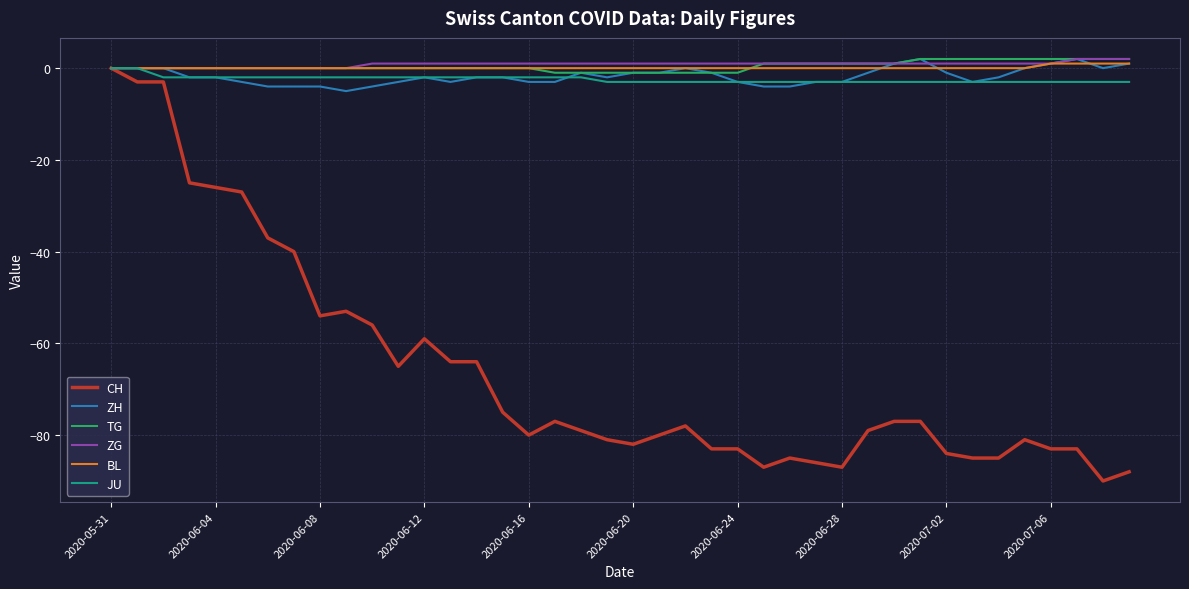

Reading right to left, extract all data points from this chart.

CH: -88	-90	-83	-83	-81	-85	-85	-84	-77	-77	-79	-87	-86	-85	-87	-83	-83	-78	-80	-82	-81	-79	-77	-80	-75	-64	-64	-59	-65	-56	-53	-54	-40	-37	-27	-26	-25	-3	-3	0
ZH: 1	0	2	1	0	-2	-3	-1	2	1	-1	-3	-3	-4	-4	-3	-1	0	-1	-1	-2	-1	-3	-3	-2	-2	-3	-2	-3	-4	-5	-4	-4	-4	-3	-2	-2	0	0	0
TG: 2	2	2	2	2	2	2	2	2	1	1	1	1	1	1	-1	-1	-1	-1	-1	-1	-1	-1	0	0	0	0	0	0	0	0	0	0	0	0	0	0	0	0	0
ZG: 2	2	2	1	1	1	1	1	1	1	1	1	1	1	1	1	1	1	1	1	1	1	1	1	1	1	1	1	1	1	0	0	0	0	0	0	0	0	0	0
BL: 1	1	1	1	0	0	0	0	0	0	0	0	0	0	0	0	0	0	0	0	0	0	0	0	0	0	0	0	0	0	0	0	0	0	0	0	0	0	0	0
JU: -3	-3	-3	-3	-3	-3	-3	-3	-3	-3	-3	-3	-3	-3	-3	-3	-3	-3	-3	-3	-3	-2	-2	-2	-2	-2	-2	-2	-2	-2	-2	-2	-2	-2	-2	-2	-2	-2	0	0